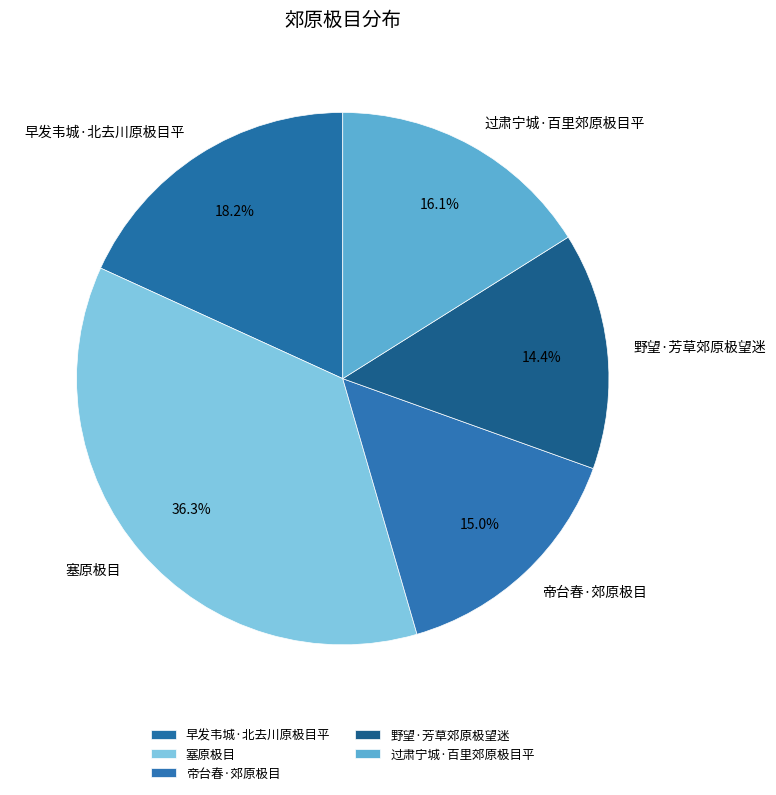

Is the sum of 野望·芳草郊原极望迷 and 帝台春·郊原极目 greater than half?

No